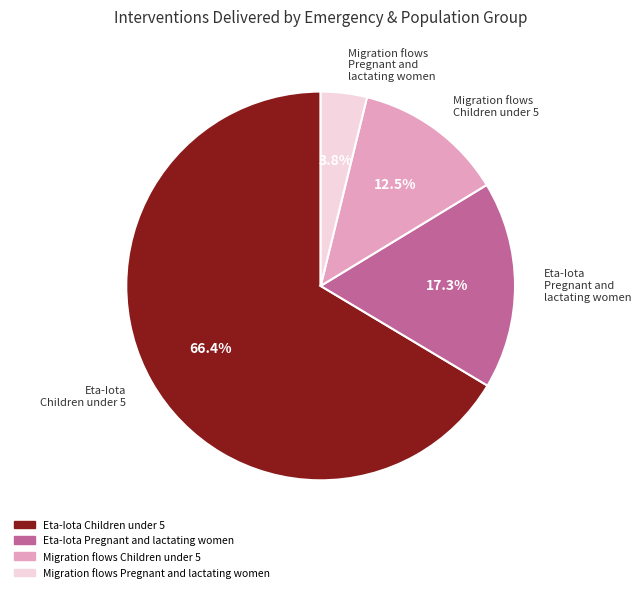

What percentage do Migration flows Children under 5 and Eta-Iota Children under 5 together represent?

78.9%